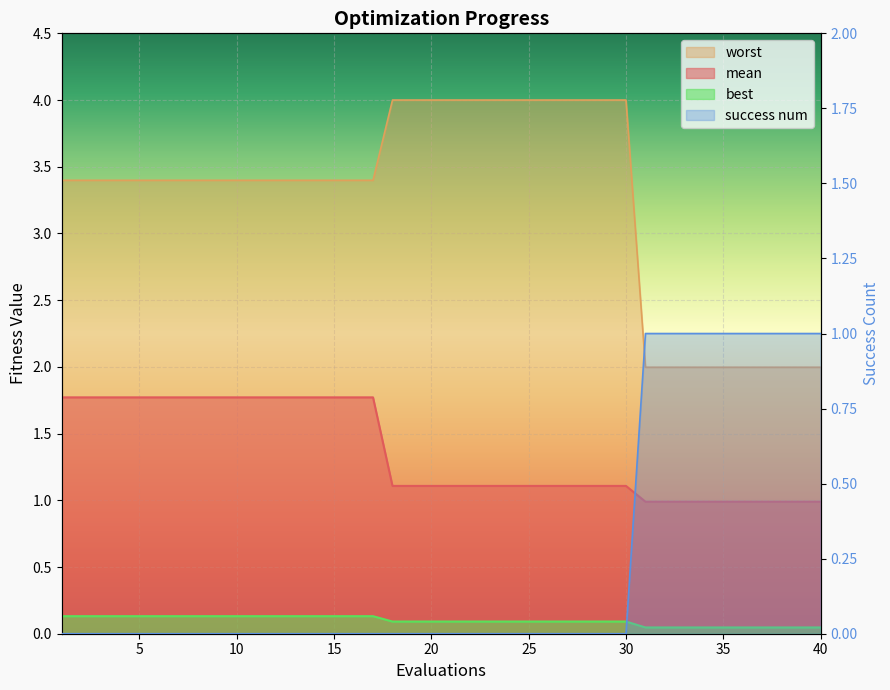

How many values in the mean series are below 1?

10